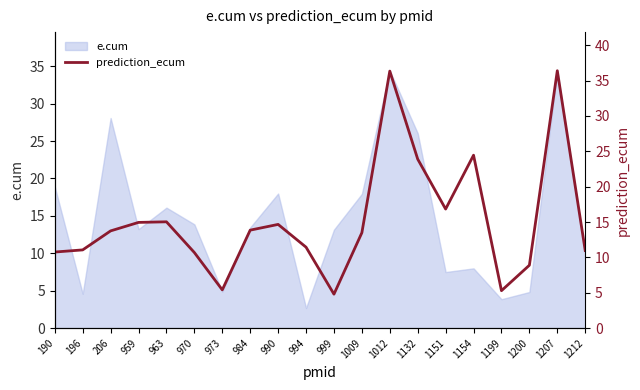

At which label does e.cum reach its minimum?

994